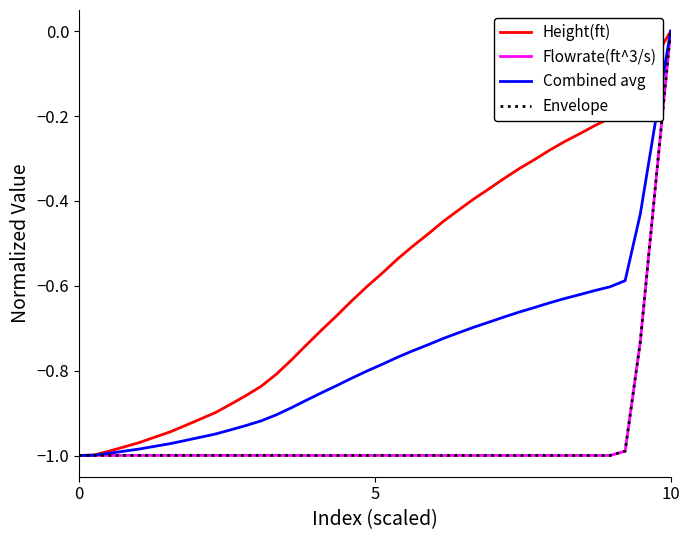

Which series has the largest total across all categories?

Height(ft)